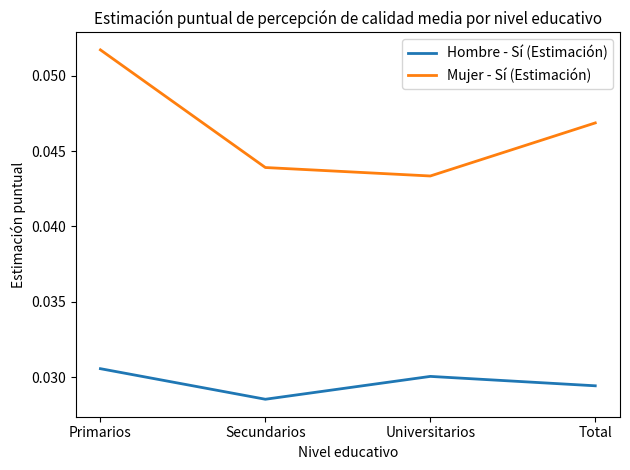

How many Hombre - Sí (Estimación) values are between 0 and 1?

4